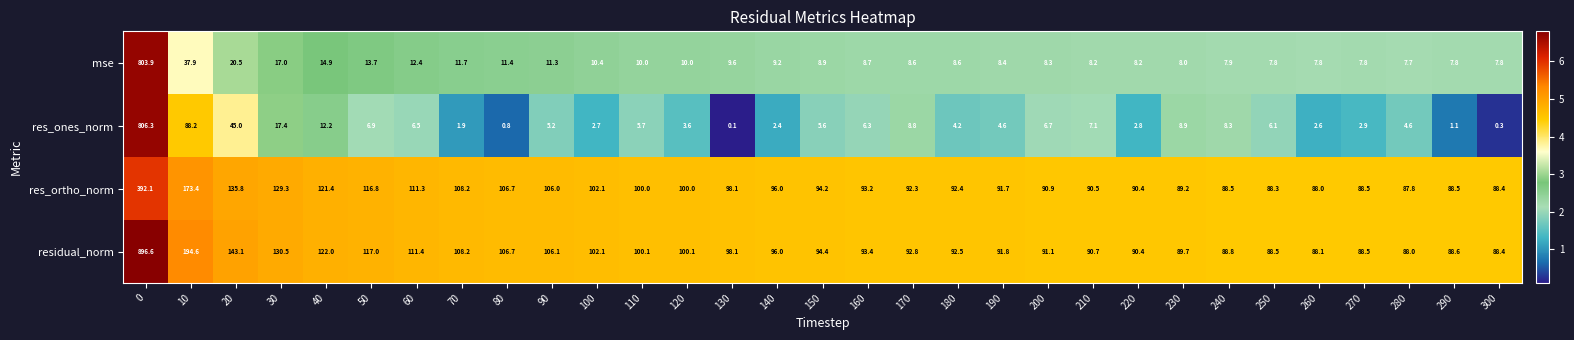

The res_ones_norm series shows 1.2 at 80. True or false?

False